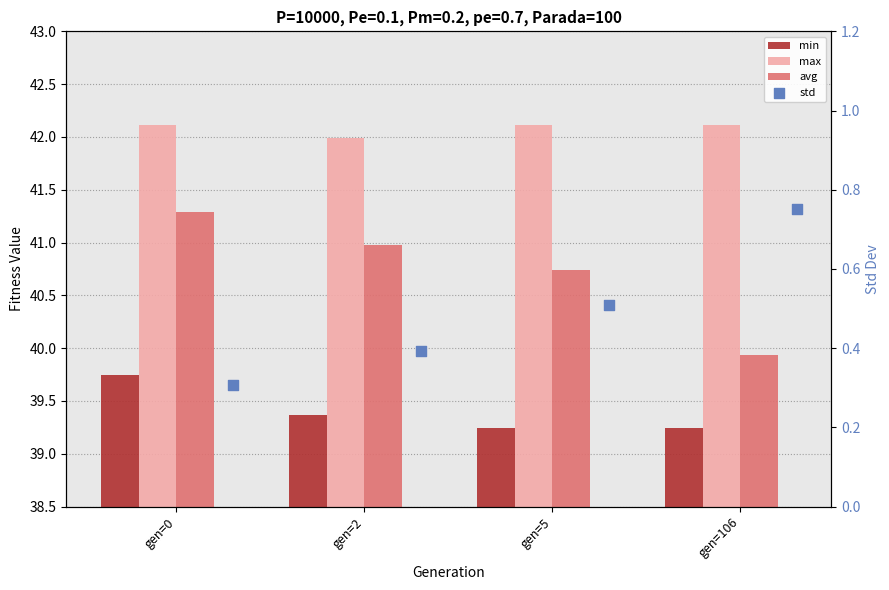

What are all the series names shown in the legend?

min, max, avg, std